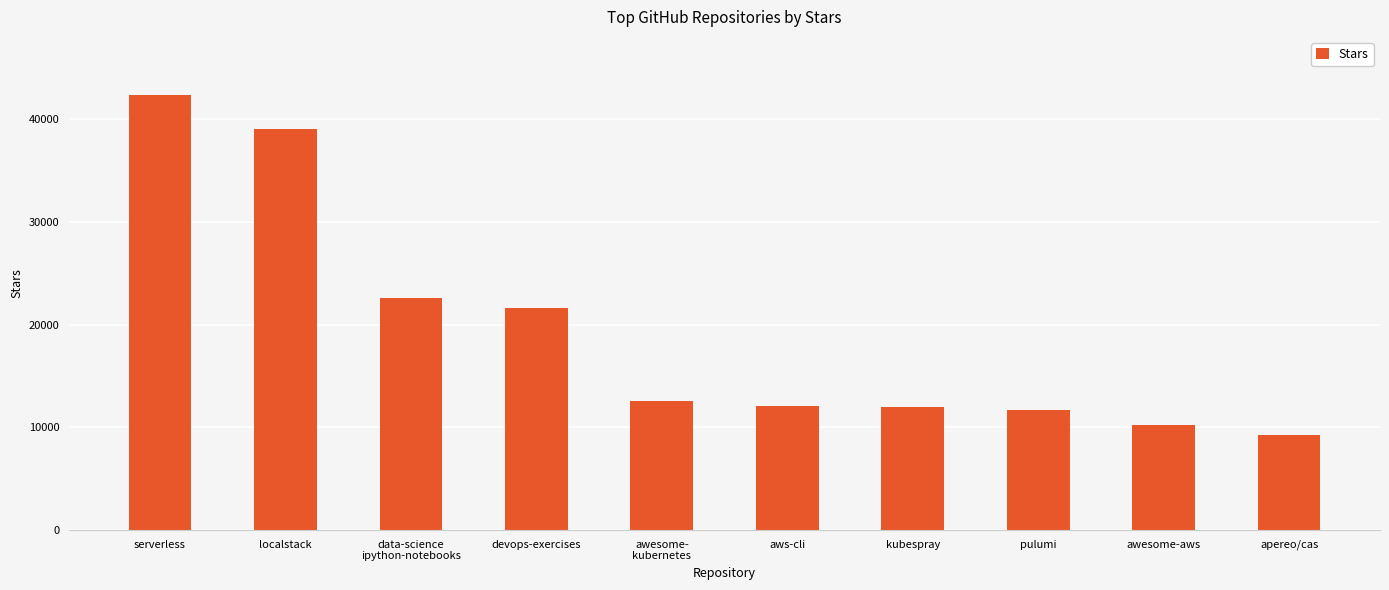

What is the average value?

19340